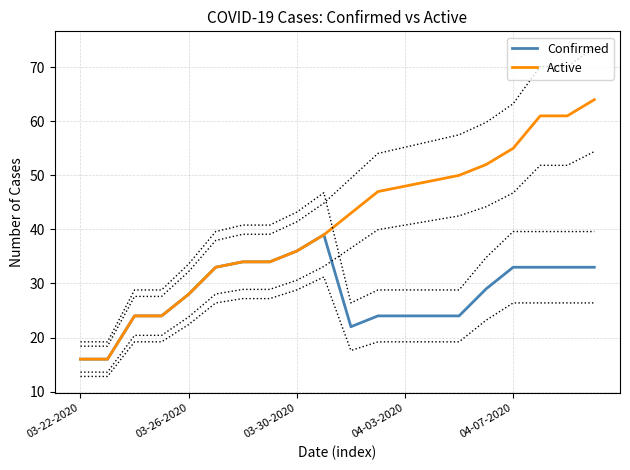

The Confirmed series shows 28 at 03-26-2020. True or false?

True